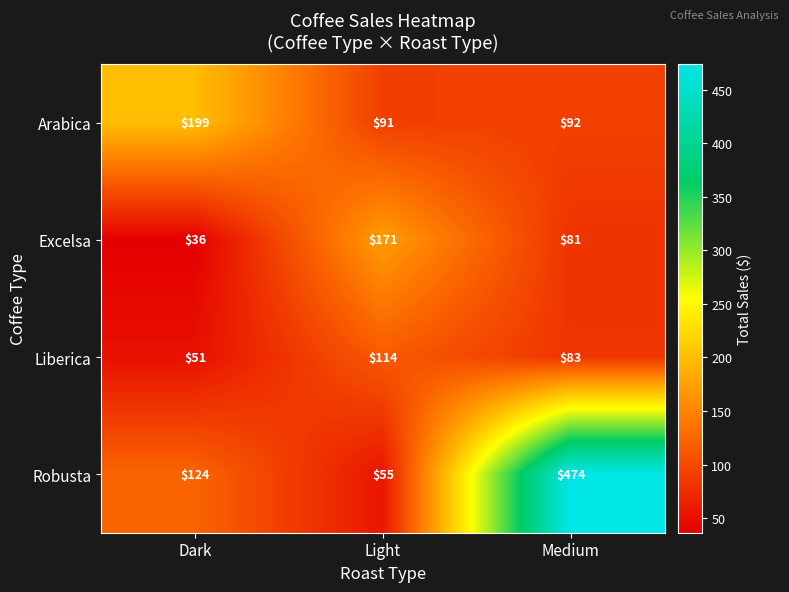

Rank the series at Medium from lowest to highest value.

Excelsa, Liberica, Arabica, Robusta